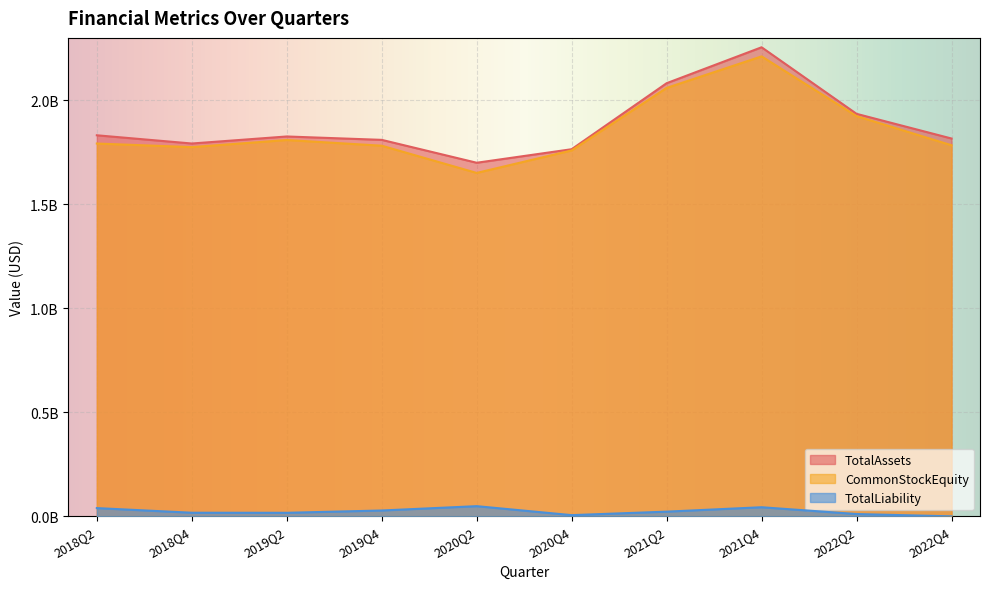

At which category is the sum across all series the highest?

2021Q4